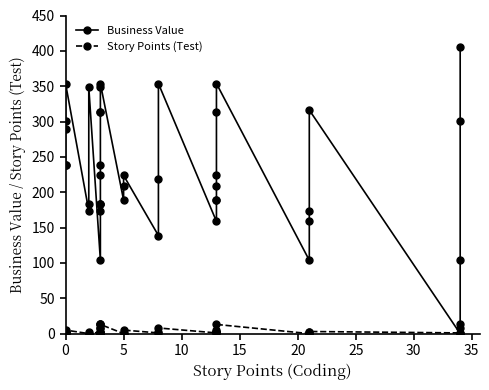

Does the chart display data point markers on the line(s)?

Yes